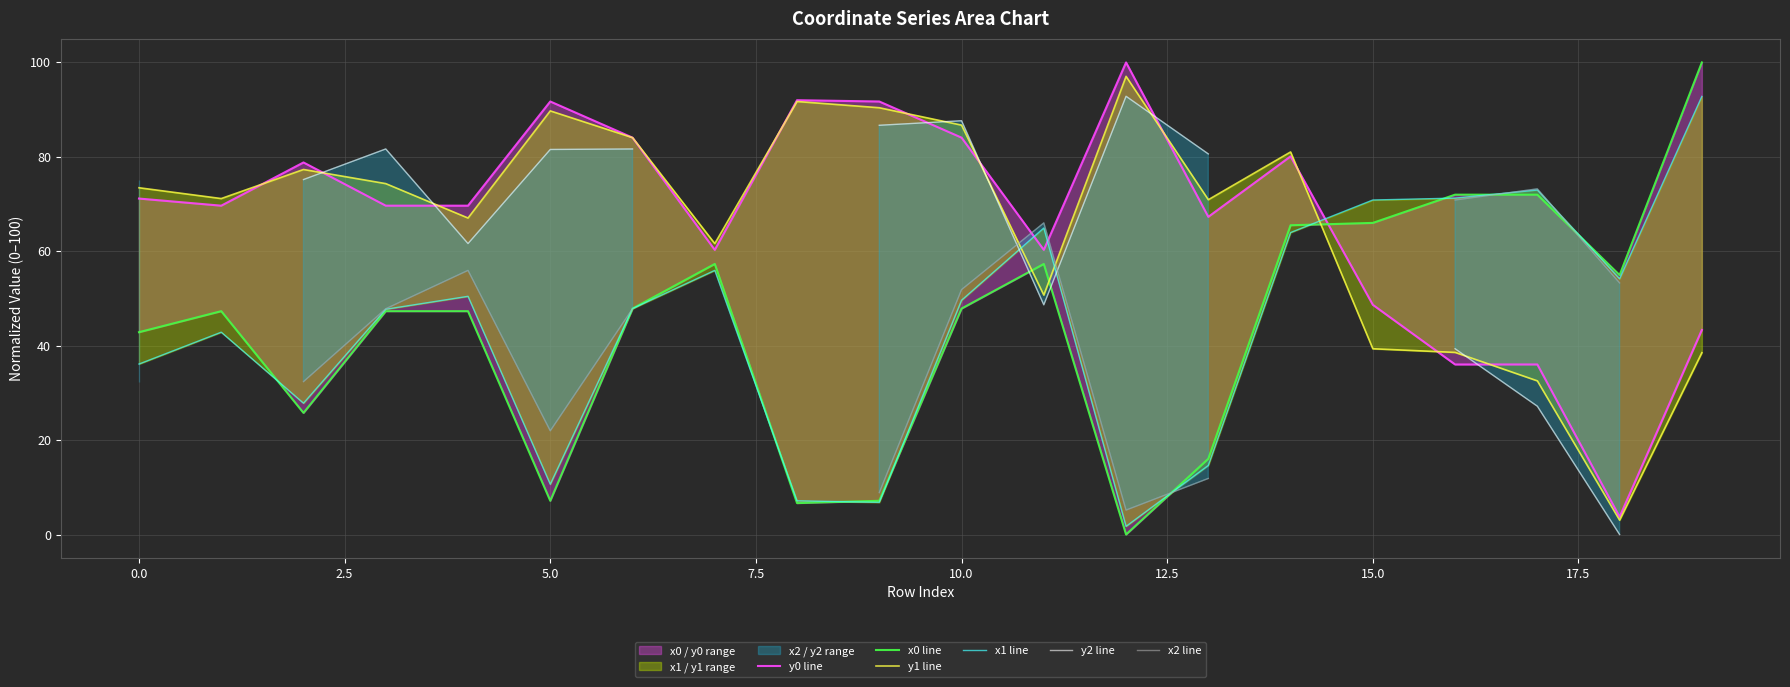

Between 12.5 and 18, which series saw the biggest shift?

y2 line